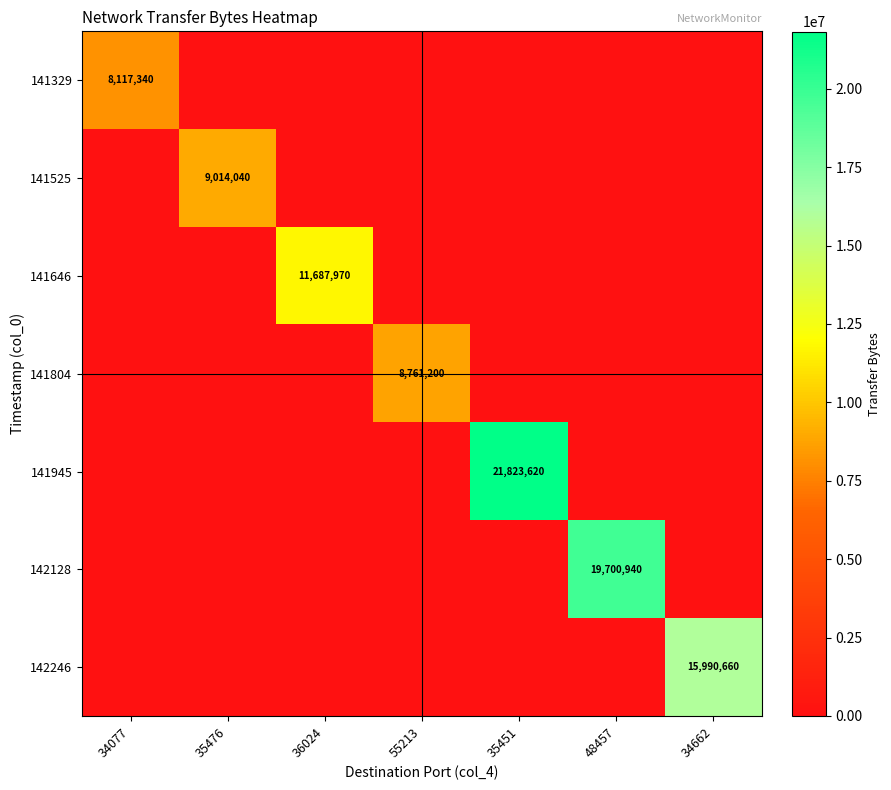

The 141945 series shows 12107455 at 35451. True or false?

False